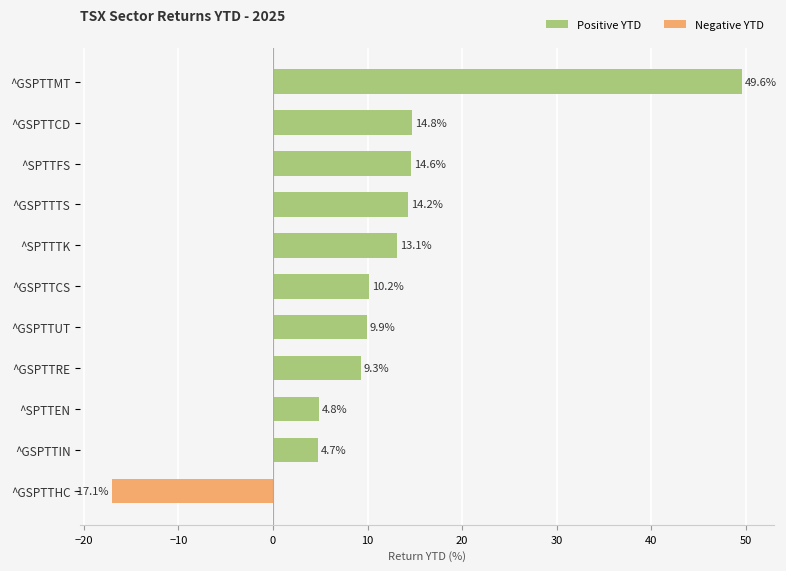

Where is the data nearest to the value 16?

^GSPTTCD